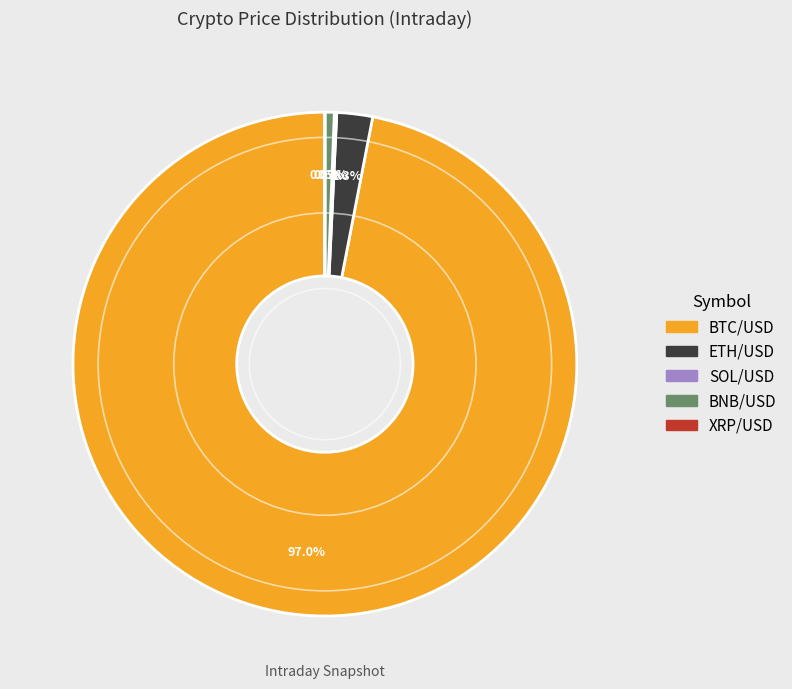

Is it true that BTC/USD is 86% of the pie?

False